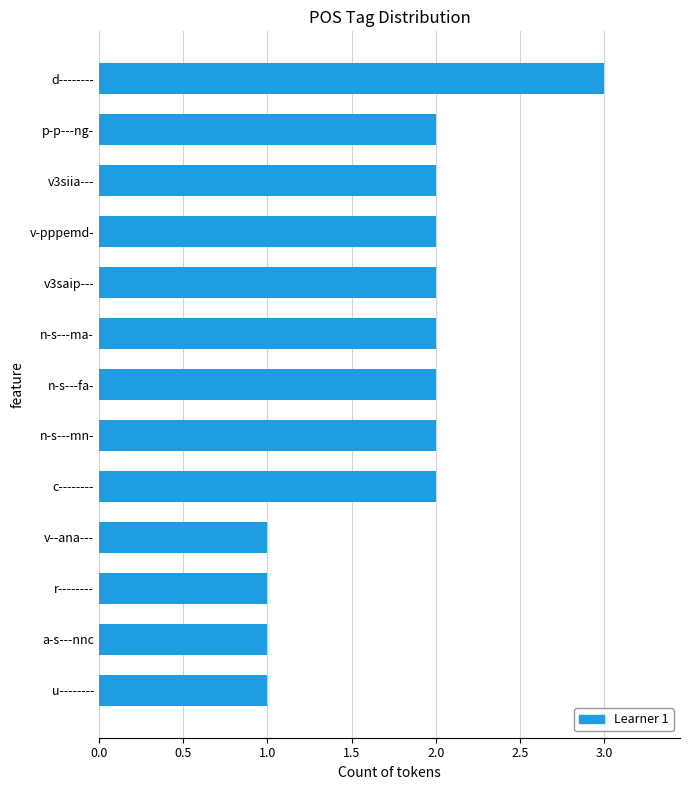

Approximately how many times larger is the value at c-------- compared to v--ana---?

2.0